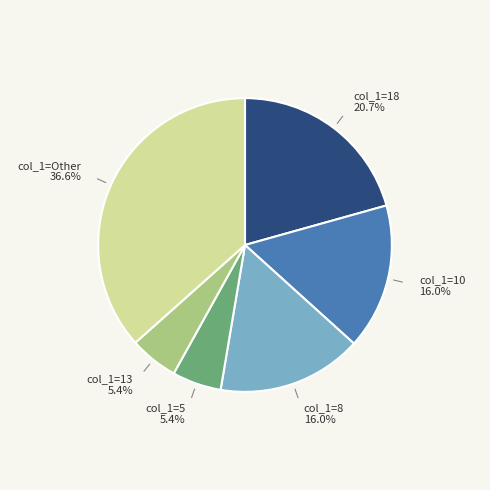

Does any single category account for the majority?

No